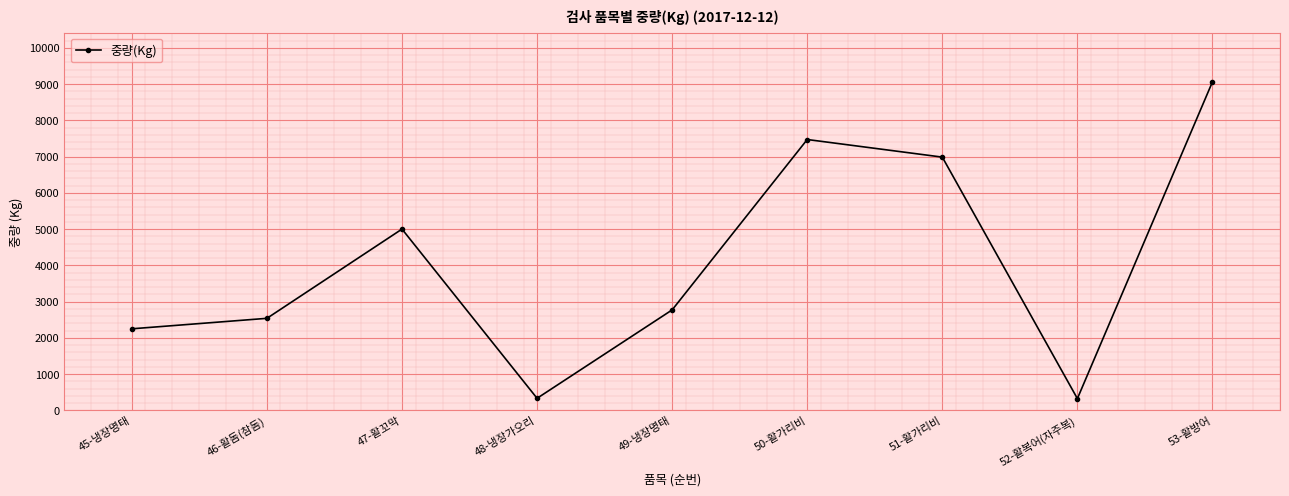

What is the label of the 9th point from the left?

53-활방어